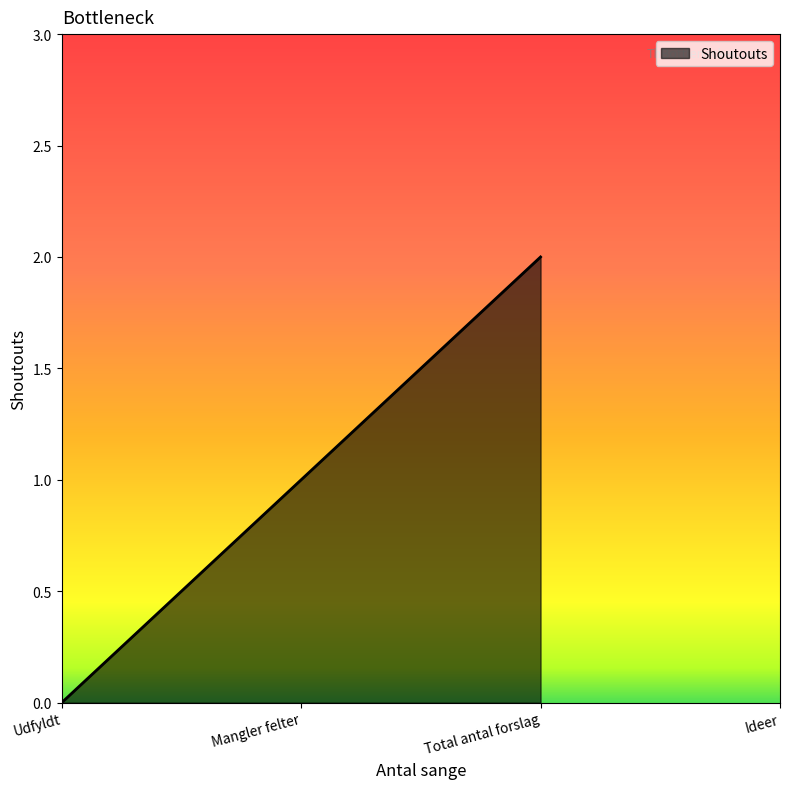

Does the chart display data point markers on the line(s)?

No